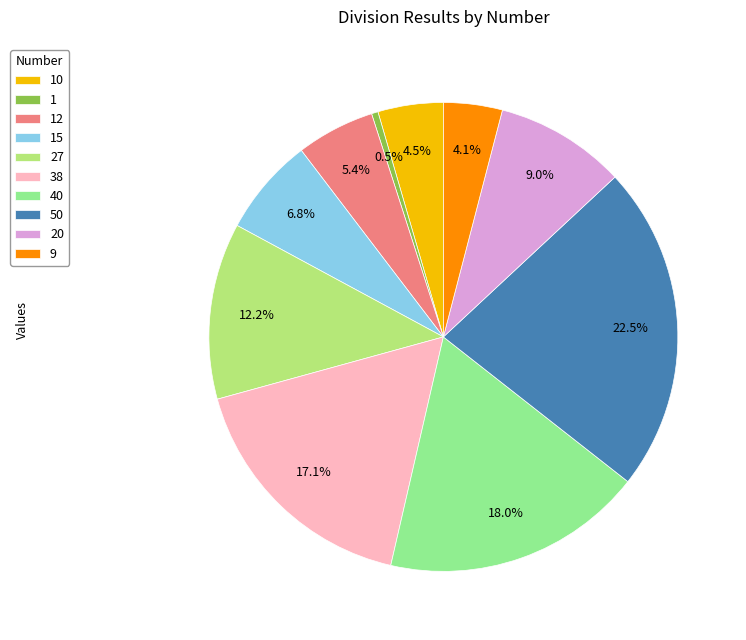

How many slices are in this pie chart?

10